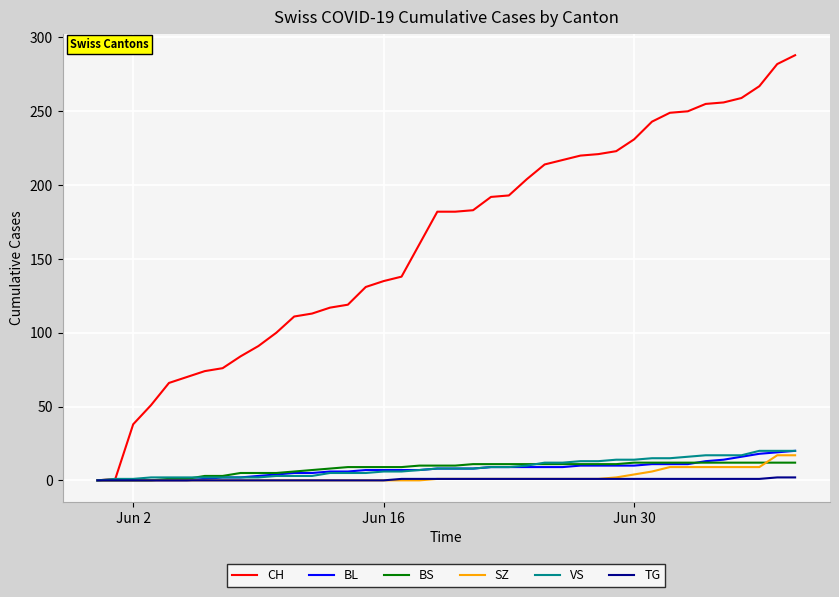

What is the greatest value displayed?

288